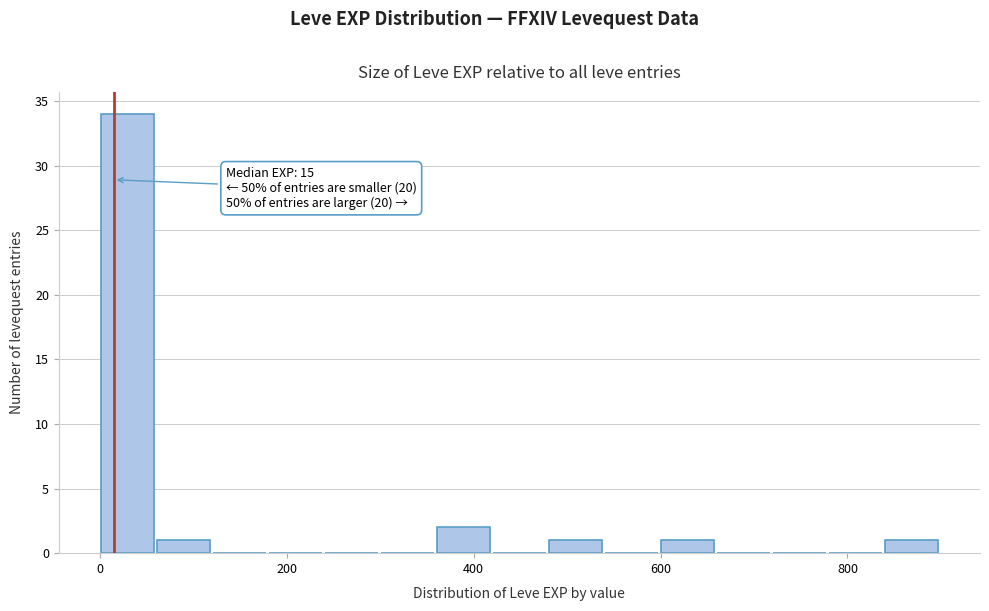

Around what value on the x-axis is the tallest bar? Give the approximate position of its centre, as read against the axis.

20